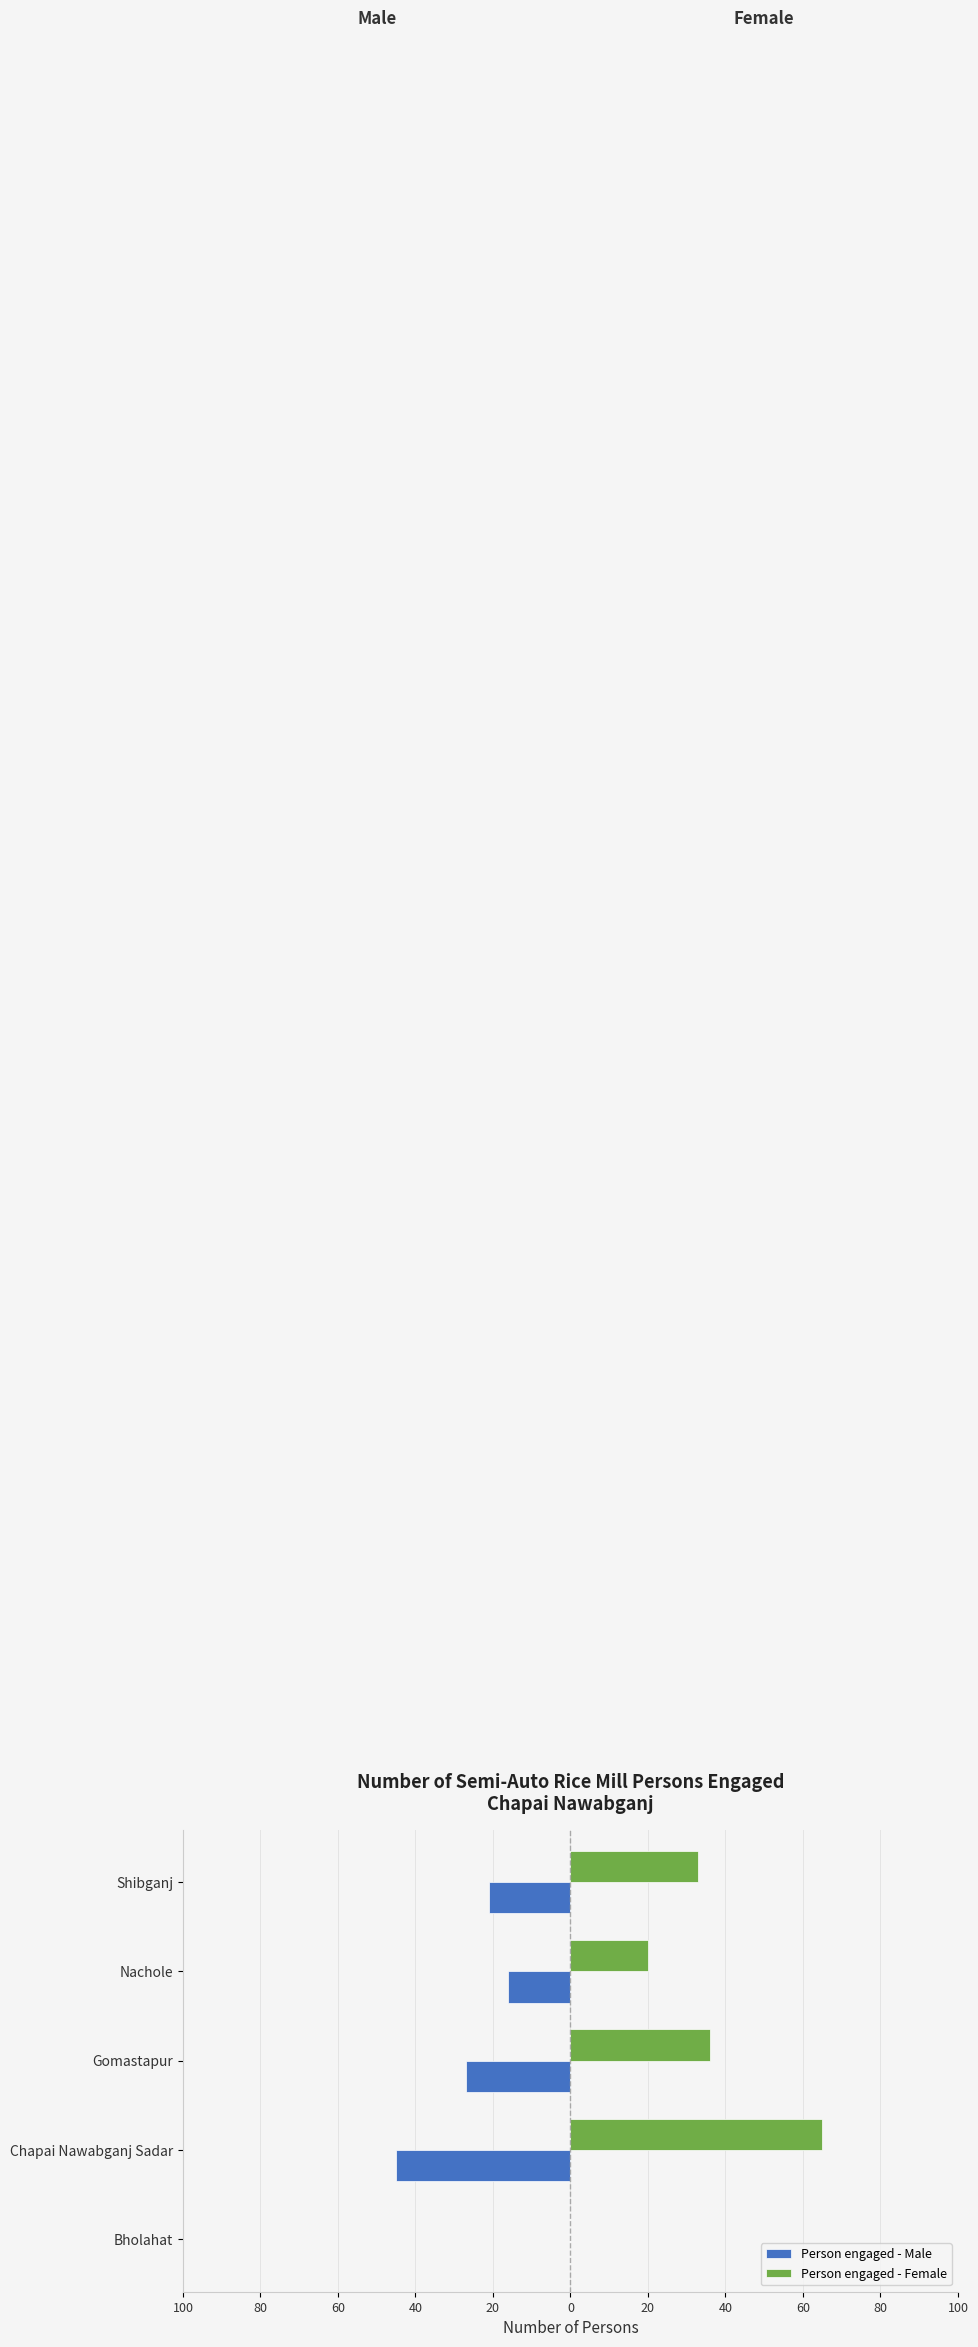

What are all the series names shown in the legend?

Person engaged - Male, Person engaged - Female